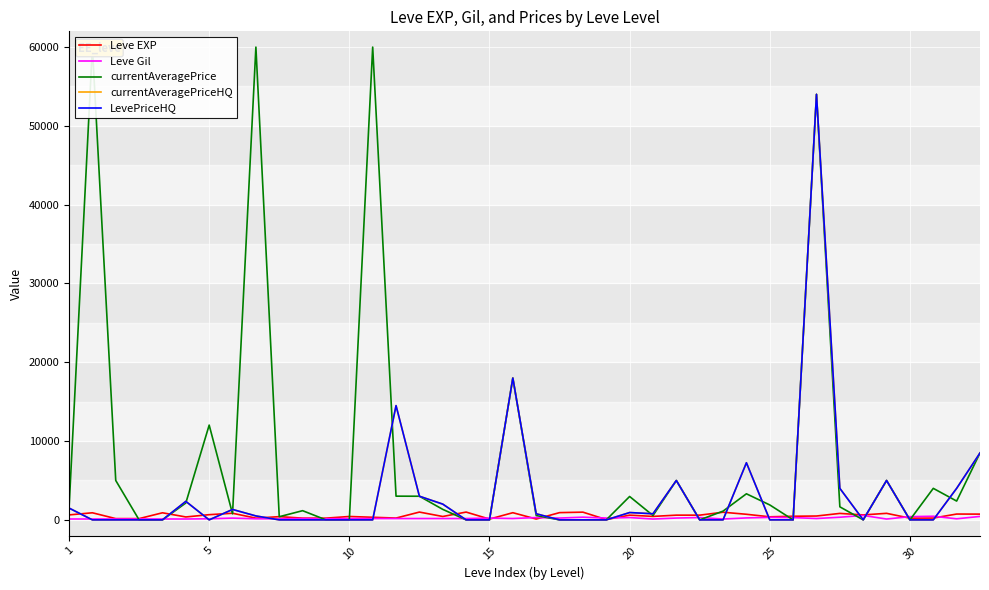

How many interior local valleys does the Leve EXP series have?

11